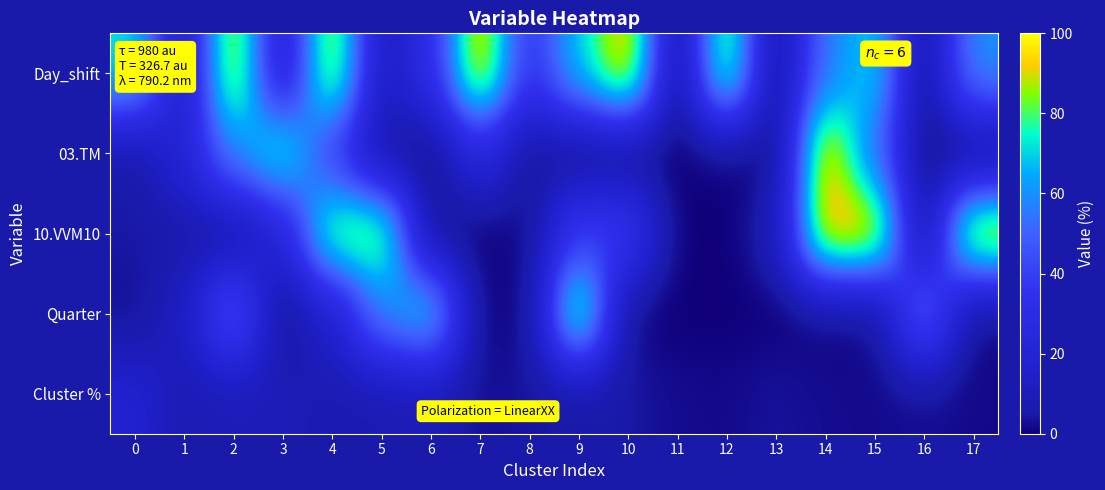

Which series changed the most between 15 and 16?

10.VVM10